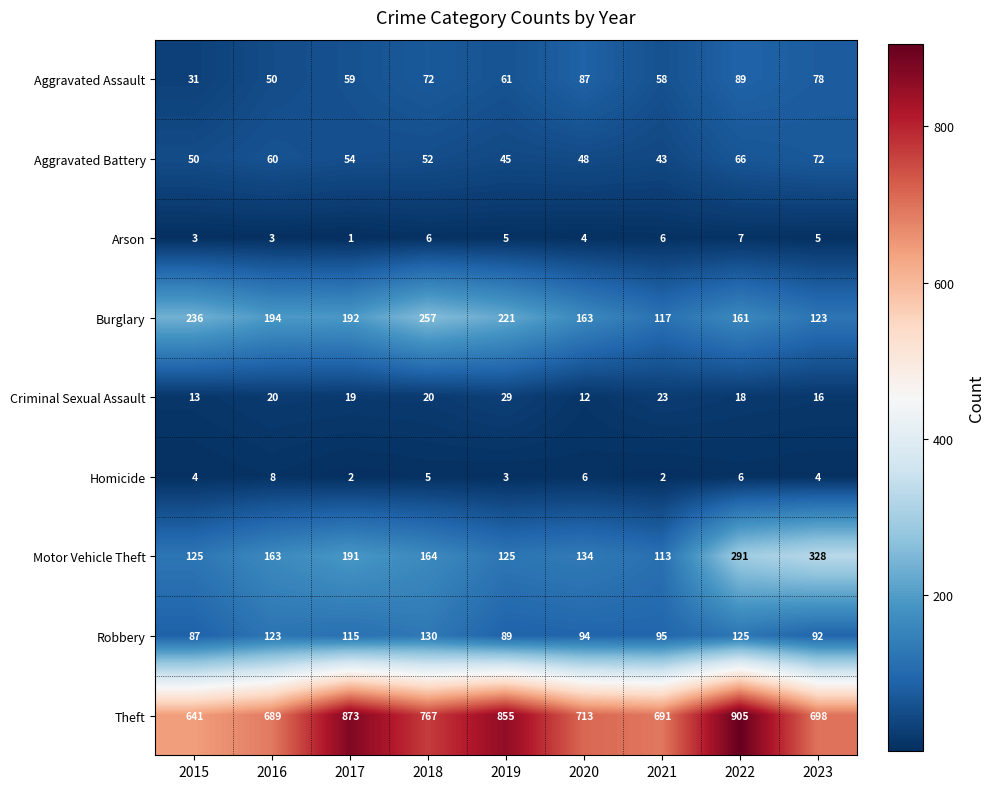

The value of Burglary at 2023 is 123. True or false?

True